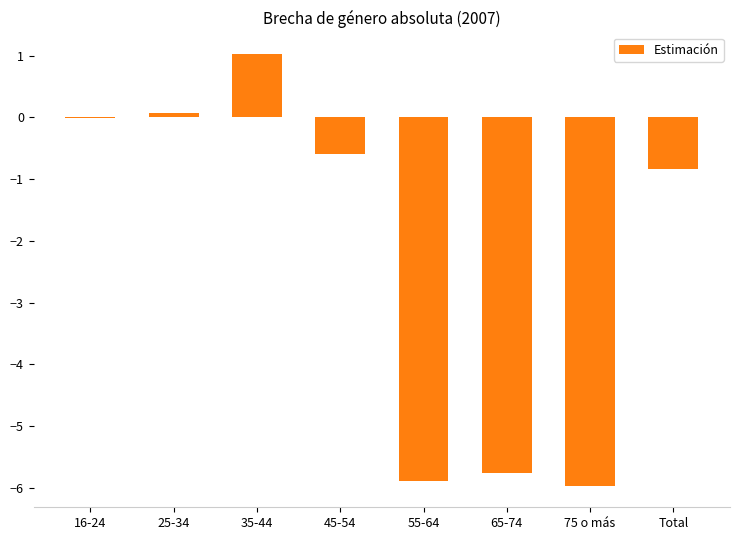

Between 55-64 and Total, which is larger?

Total